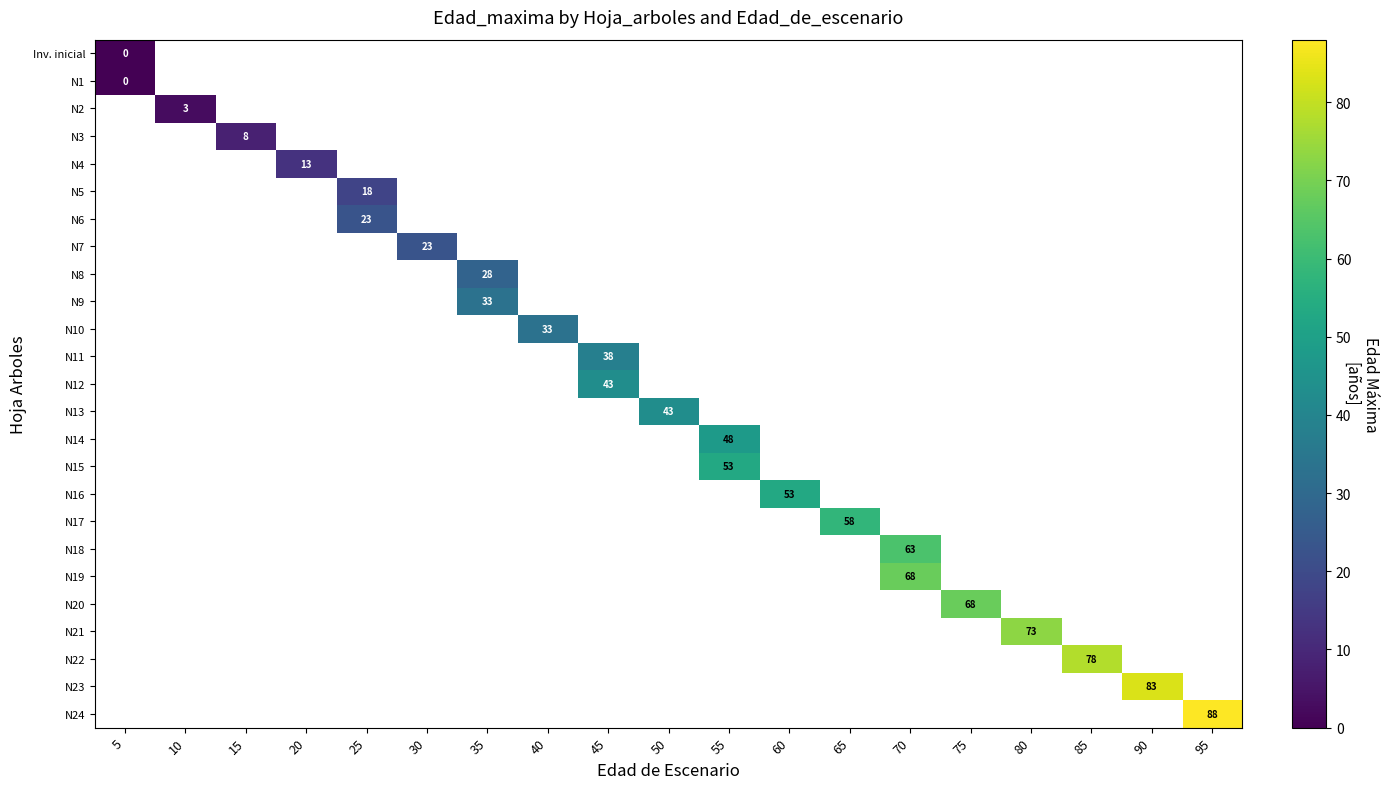

Which category has the lowest value across all series?

5